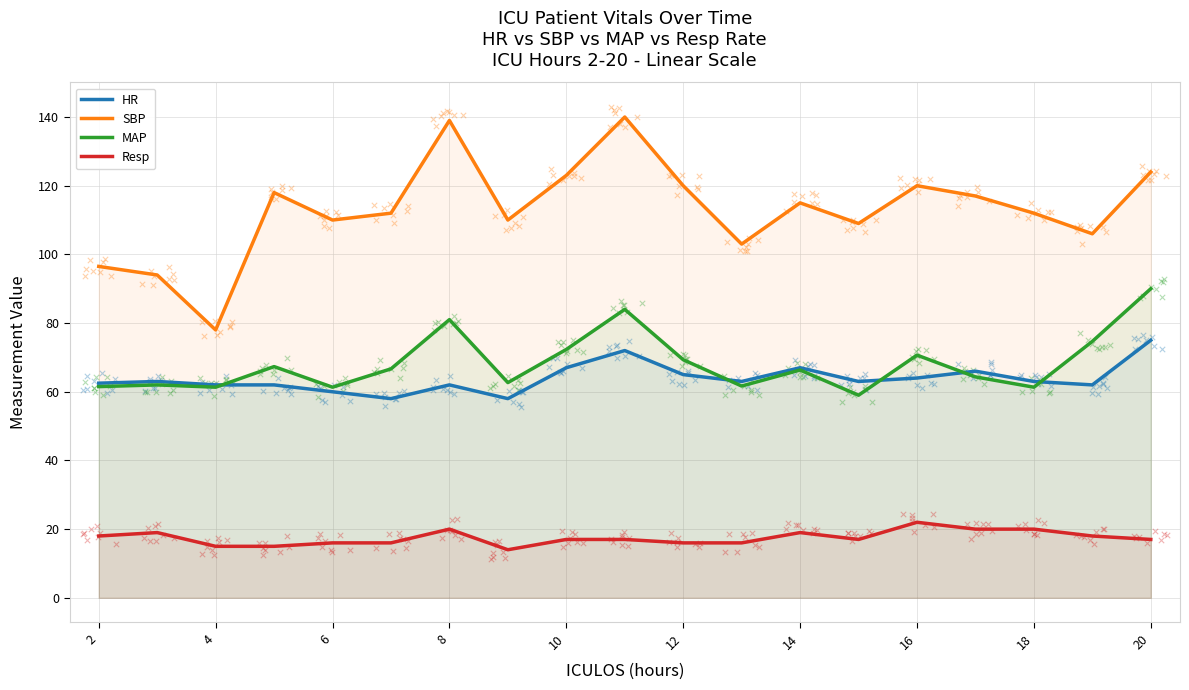

Is the value of Resp at 12 greater than the value of MAP at 16?

No